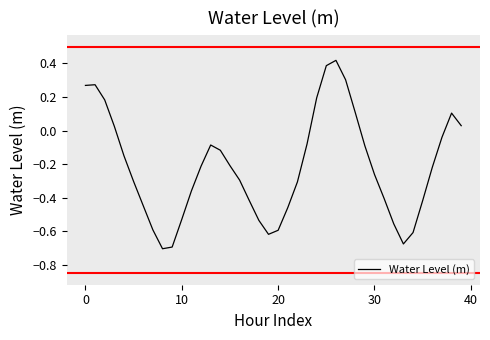

What is the difference between the maximum and minimum values?

1.1